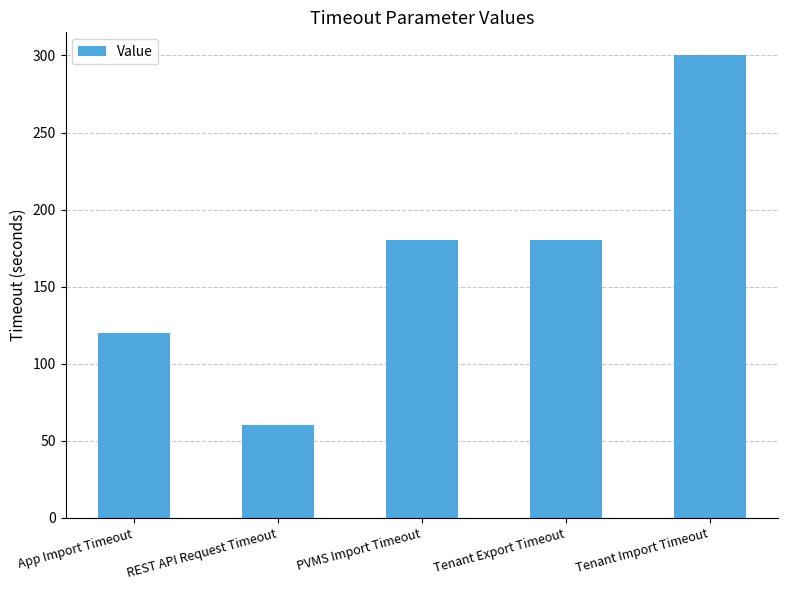

The value at App Import Timeout is 72. True or false?

False